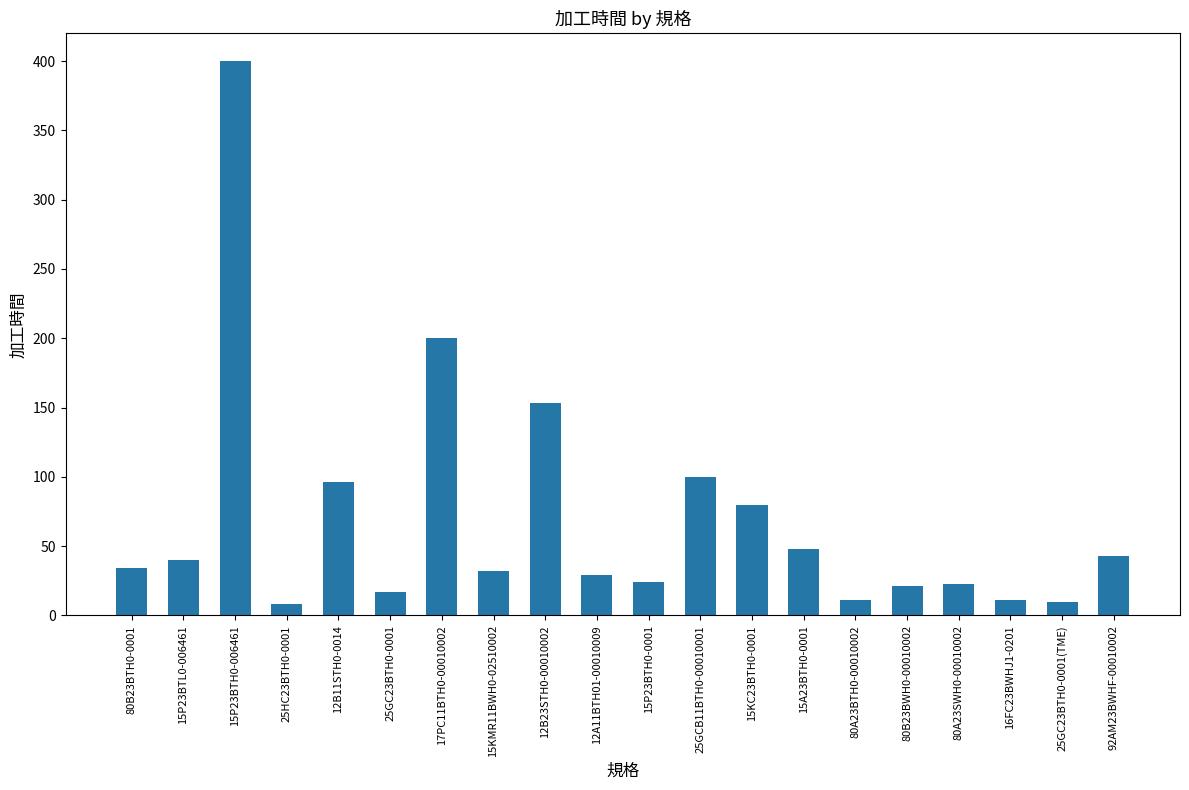

How many series are shown in this chart?

1